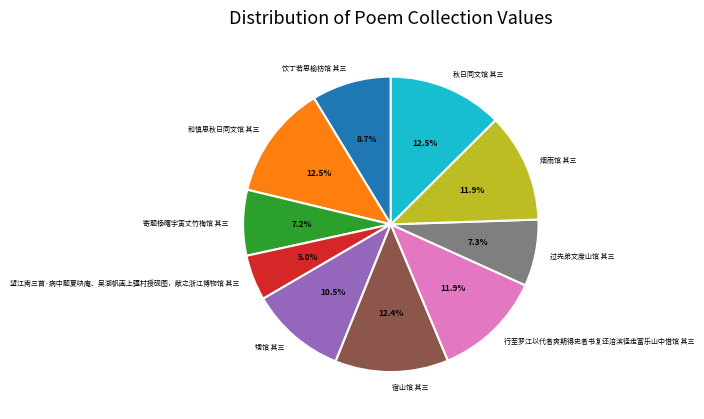

What portion of the pie excludes 望江南三首·病中题夏吷庵、吴湖帆画上彊村授砚图，献之浙江博物馆 其三?

95.0%